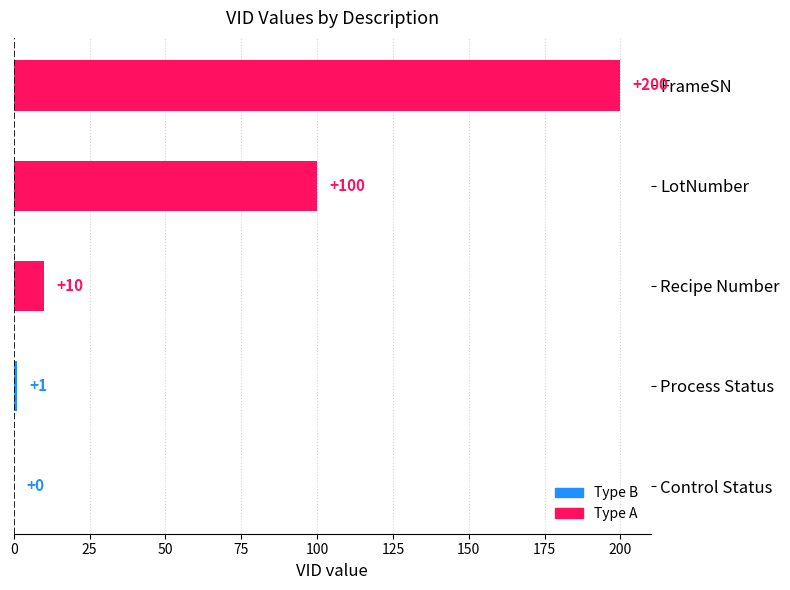

How many data points are above 10?

2